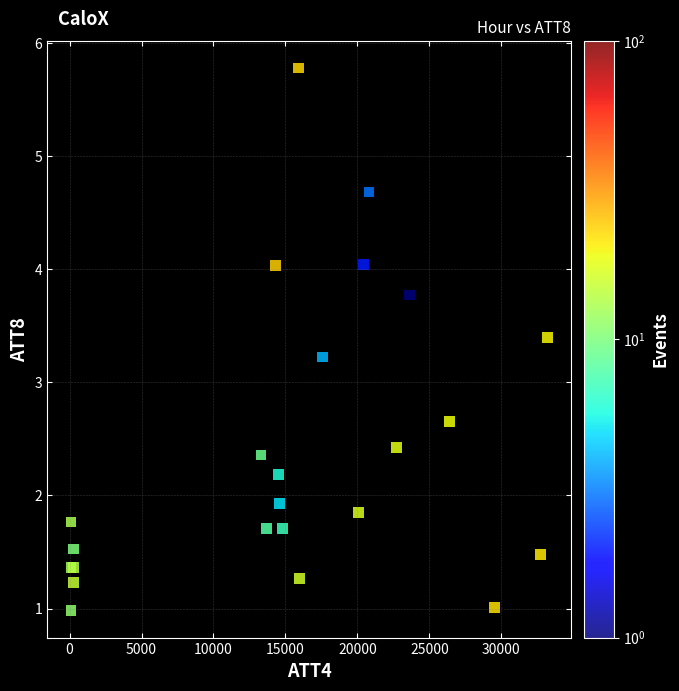

What Y value in the scatter plot is closest to 3?

3.2